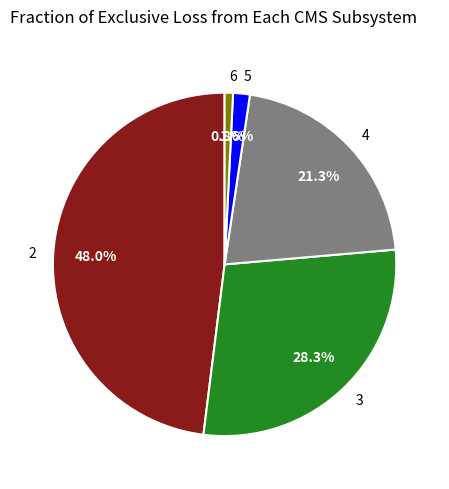

How many slices are in this pie chart?

5